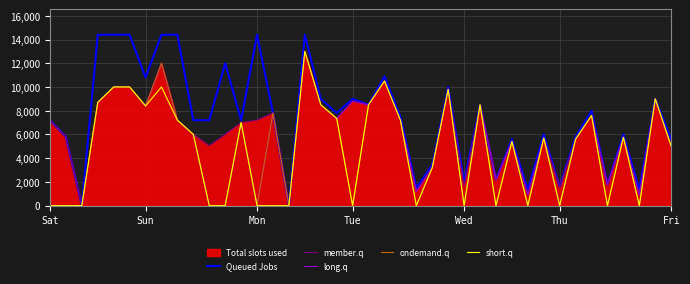

Does the chart display data point markers on the line(s)?

No